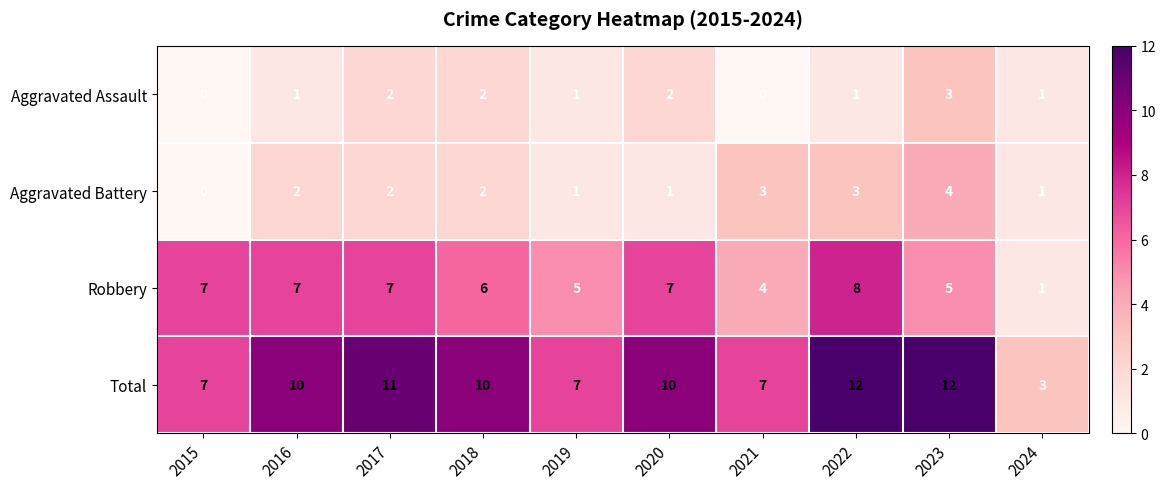

Is the value of Aggravated Battery at 2015 greater than the value of Aggravated Assault at 2017?

No